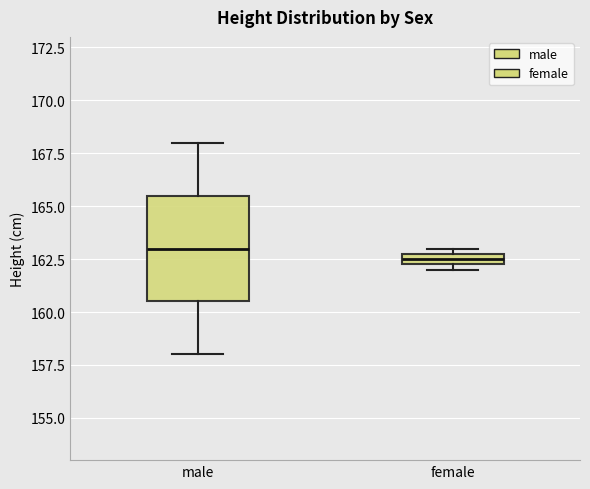

Where is the upper edge of the box for female on the y-axis? The values are not printed on the chart, so give them approximately, as read against the axis.

163.0